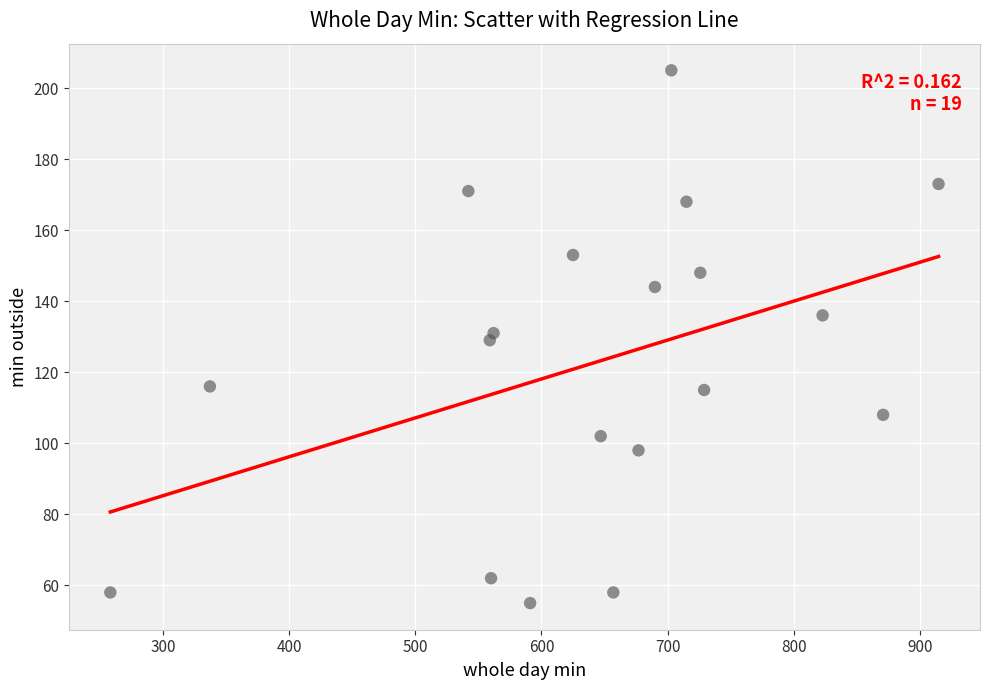

What is the range of Y values (max minus min)?

150